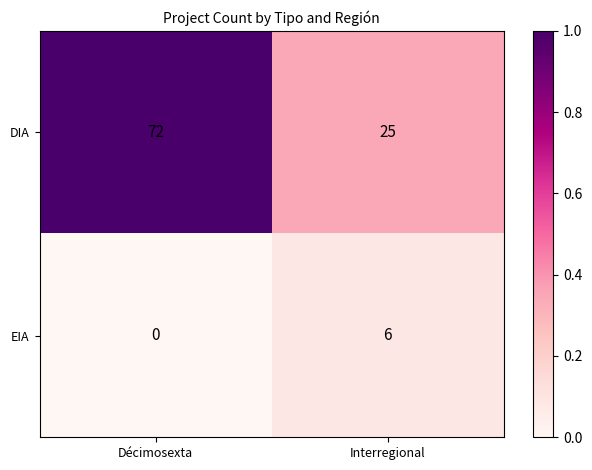

Is the value of EIA at Décimosexta greater than the value of DIA at Décimosexta?

No